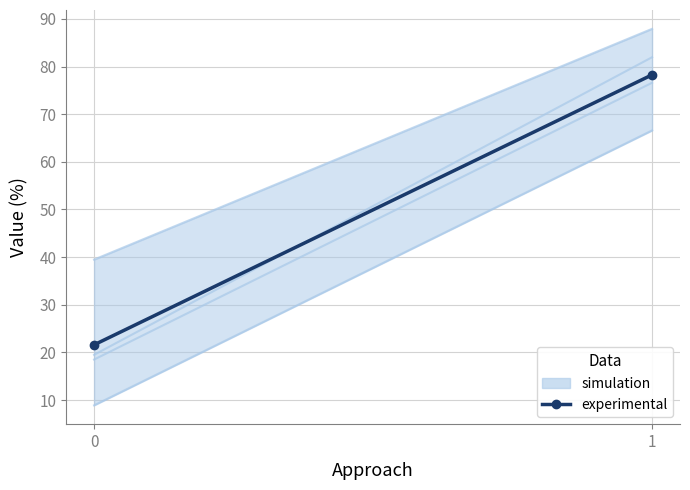

Rank the categories by value from lowest to highest.

0, 1